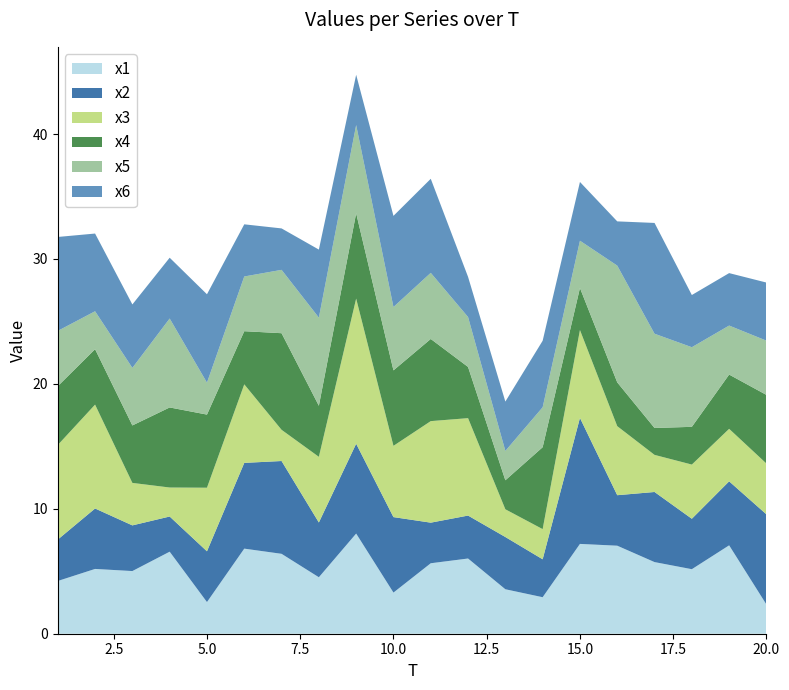

Reading left to right, list all the values displayed in this chart.

x1: 1=4.2	2=5.2	3=5.0	4=6.6	5=2.5	6=6.8	7=6.4	8=4.5	9=8.0	10=3.3	11=5.6	12=6.0	13=3.6	14=2.9	15=7.2	16=7.0	17=5.7	18=5.2	19=7.1	20=2.3
x2: 1=3.3	2=4.8	3=3.7	4=2.8	5=4.1	6=6.9	7=7.4	8=4.4	9=7.2	10=6.0	11=3.2	12=3.4	13=4.2	14=3.0	15=10.1	16=4.0	17=5.6	18=4.0	19=5.1	20=7.2
x3: 1=7.6	2=8.3	3=3.4	4=2.3	5=5.1	6=6.3	7=2.5	8=5.3	9=11.6	10=5.7	11=8.1	12=7.8	13=2.2	14=2.4	15=7.0	16=5.5	17=3.0	18=4.3	19=4.2	20=4.1
x4: 1=4.7	2=4.4	3=4.6	4=6.4	5=5.9	6=4.3	7=7.7	8=4.1	9=6.8	10=6.0	11=6.6	12=4.1	13=2.3	14=6.6	15=3.4	16=3.5	17=2.2	18=3.0	19=4.3	20=5.5
x5: 1=4.4	2=3.0	3=4.6	4=7.1	5=2.6	6=4.4	7=5.1	8=7.1	9=7.1	10=5.1	11=5.3	12=4.0	13=2.3	14=3.2	15=3.8	16=9.3	17=7.5	18=6.4	19=3.9	20=4.3
x6: 1=7.5	2=6.2	3=5.1	4=4.9	5=7.1	6=4.2	7=3.3	8=5.4	9=4.0	10=7.3	11=7.5	12=3.2	13=4.0	14=5.3	15=4.7	16=3.5	17=8.9	18=4.2	19=4.2	20=4.7